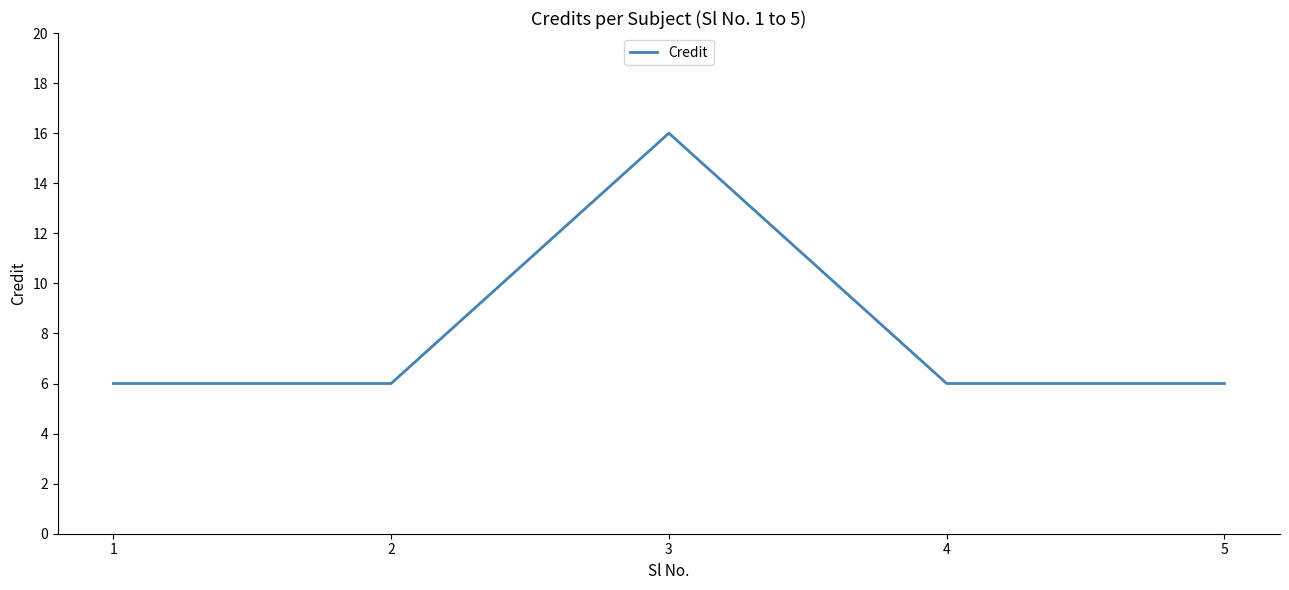

True or false: the data has more than 1 interior local peaks.

False